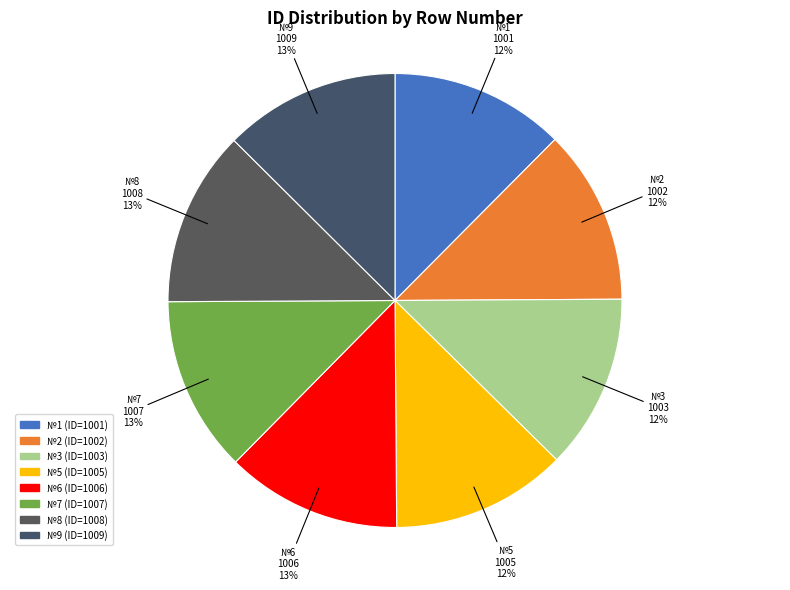

True or false: 8 accounts for 13% of the total.

True